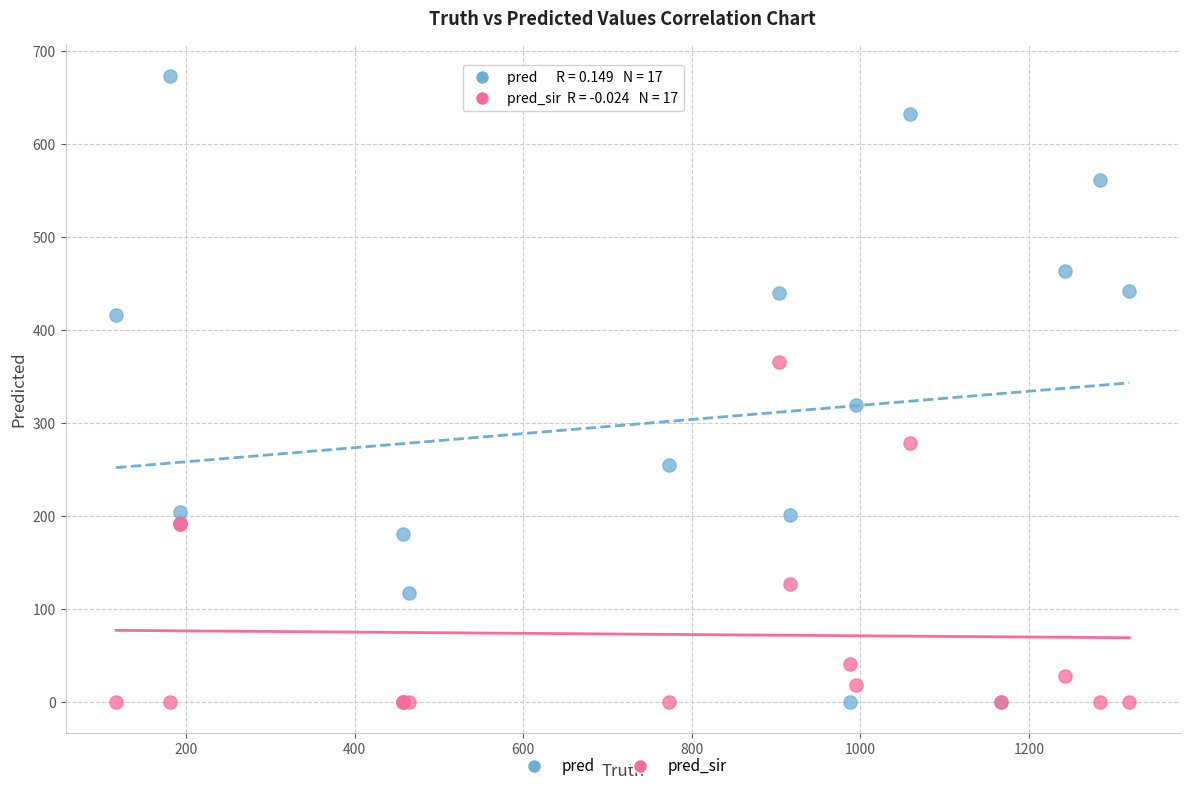

What is the X range (max minus min) for the scatter plot?

1202.0